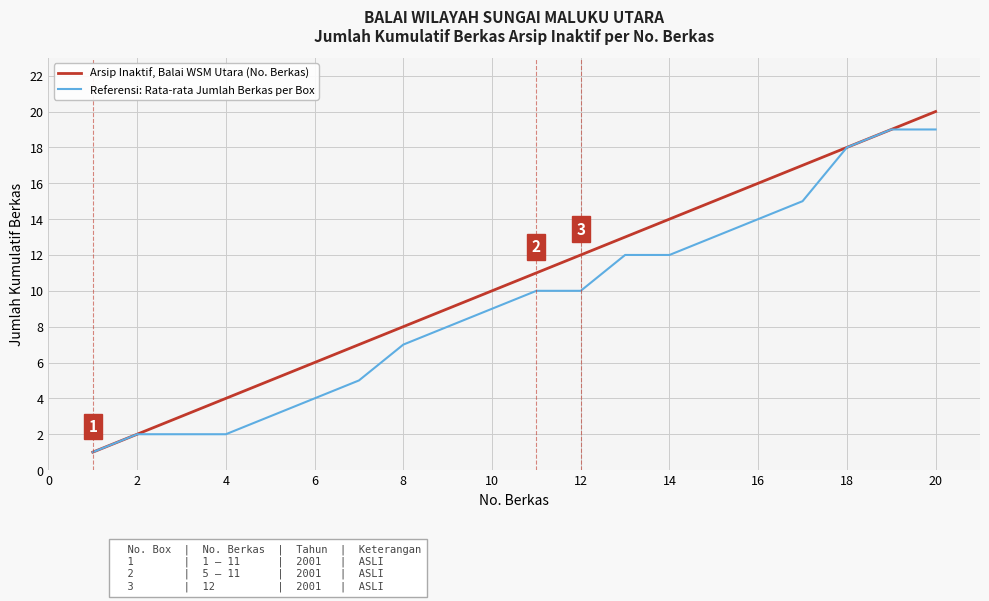

What is the difference between the maximum and minimum values in the Referensi: Rata-rata Jumlah Berkas per Box series?

18